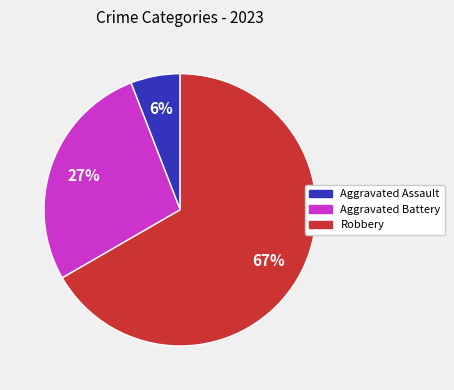

What is the smallest slice in the pie chart?

Aggravated Assault